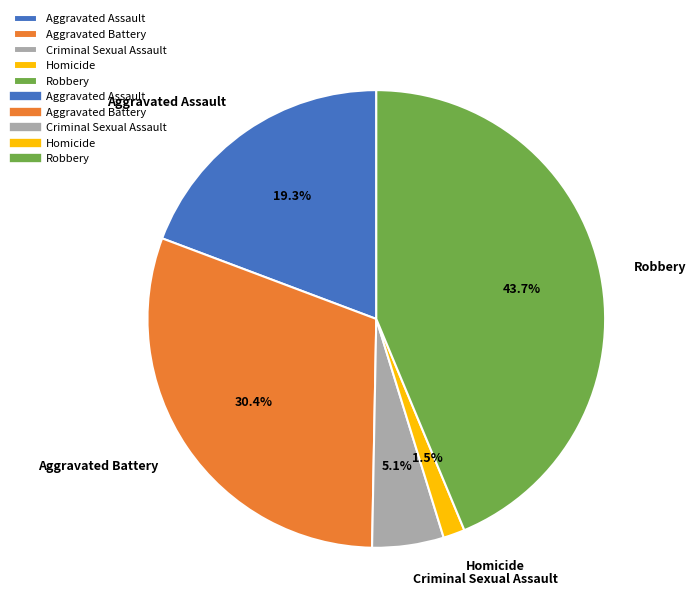

Is it true that Aggravated Battery is 30% of the pie?

True